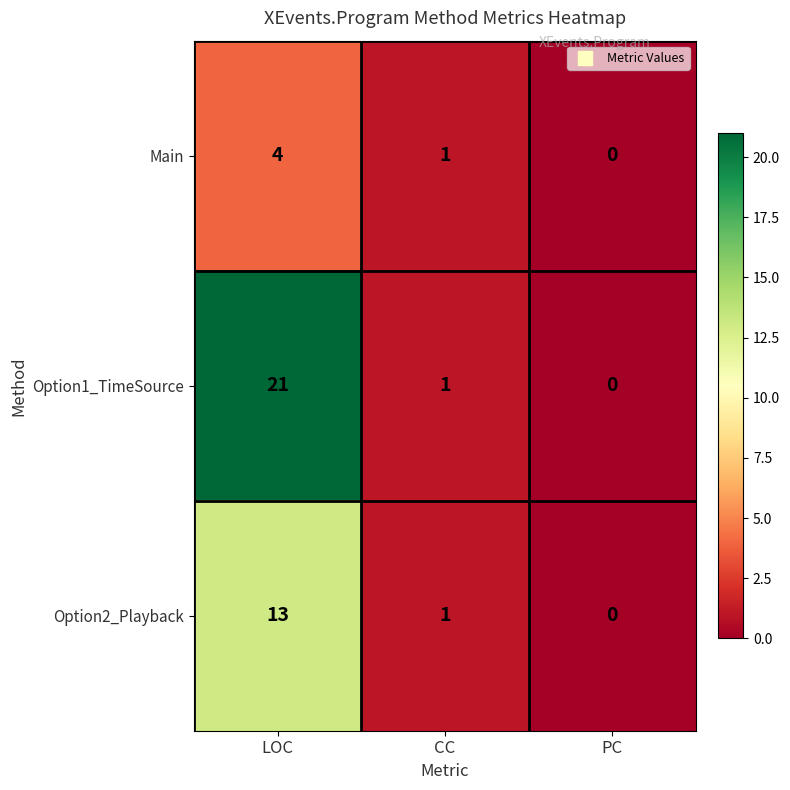

Reading left to right, what are all the values shown in this chart?

Main: LOC=4	CC=1	PC=0
Option1_TimeSource: LOC=21	CC=1	PC=0
Option2_Playback: LOC=13	CC=1	PC=0